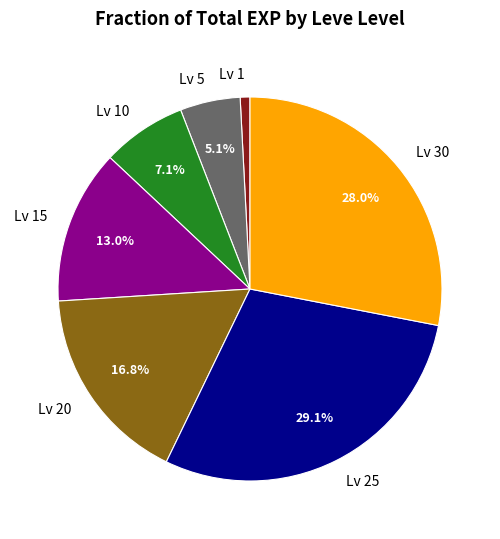

How many slices are in this pie chart?

7